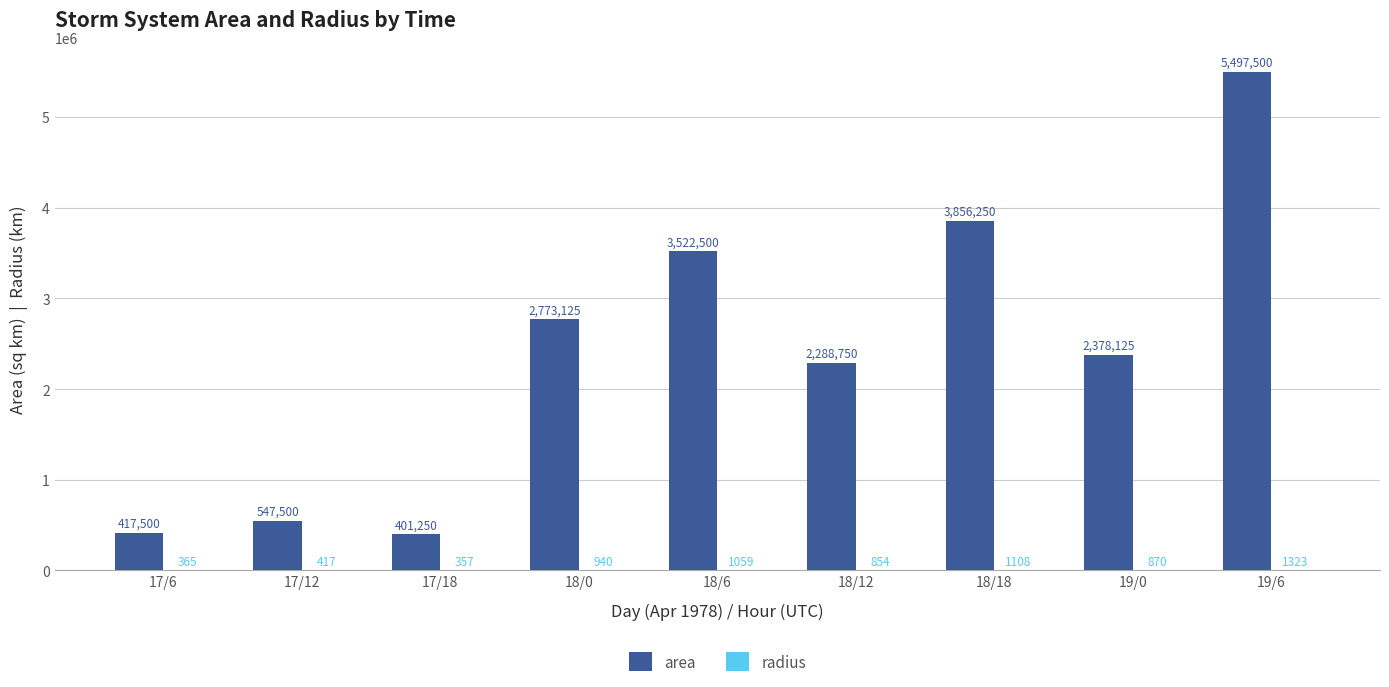

What is the highest value of the area series?

5497500.0